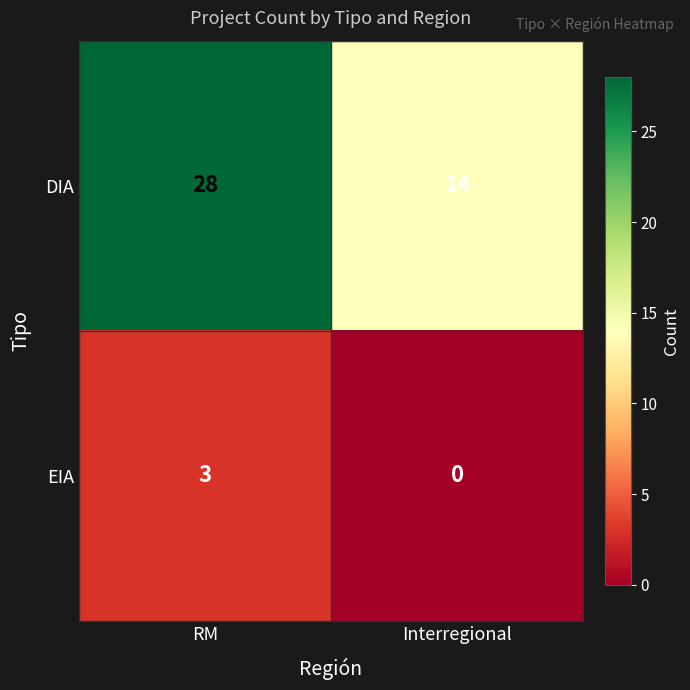

What is the difference between the DIA values at Interregional and RM?

14